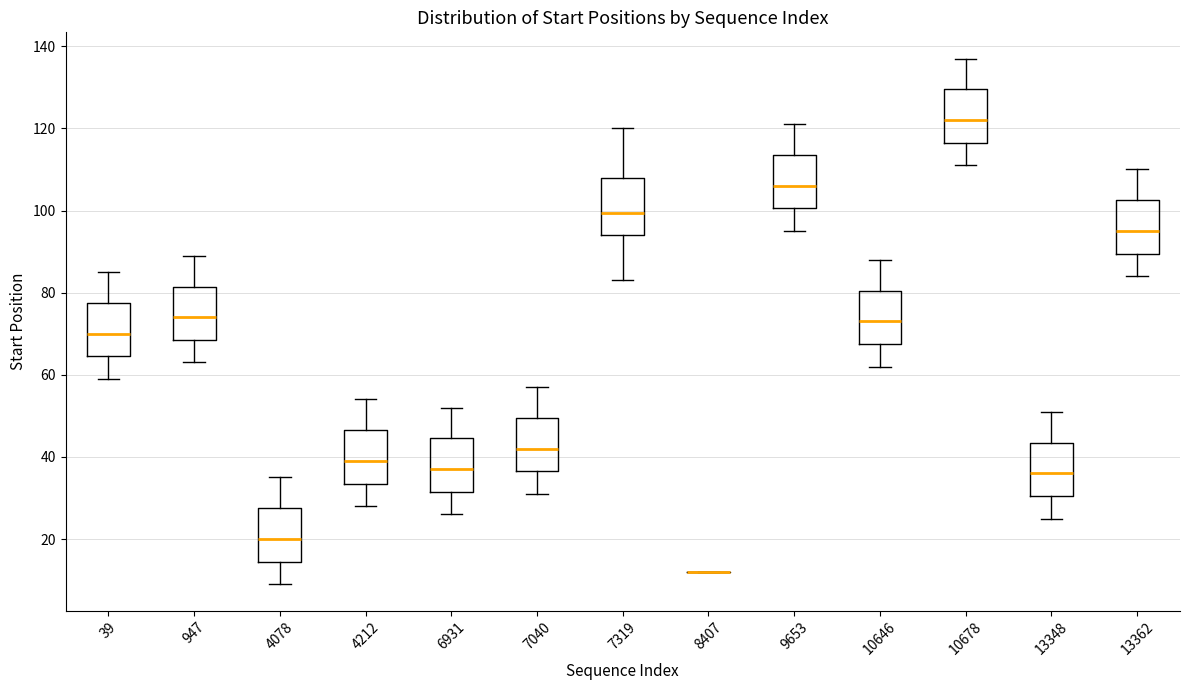

Where does the upper whisker of the box at x = 6931 end on the y-axis? The values are not printed on the chart, so give them approximately, as read against the axis.

52